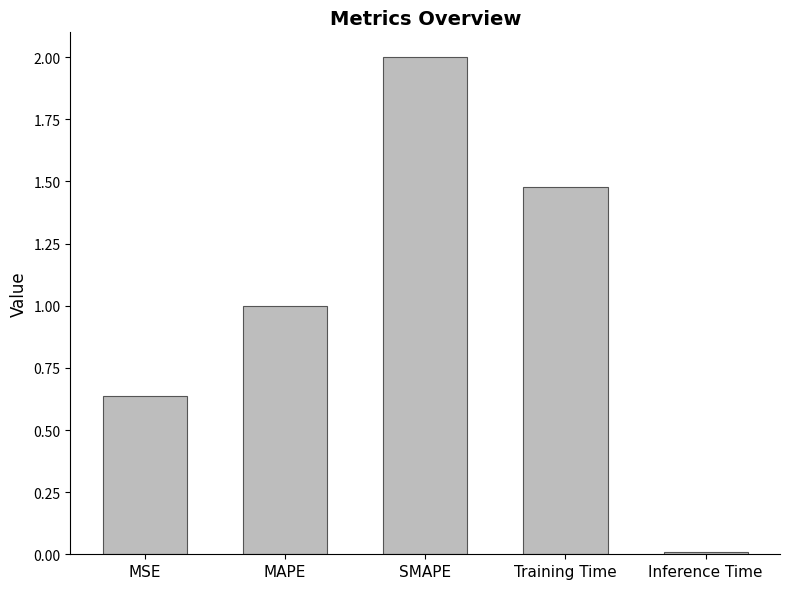

Rank the categories by value from lowest to highest.

Inference Time, MSE, MAPE, Training Time, SMAPE